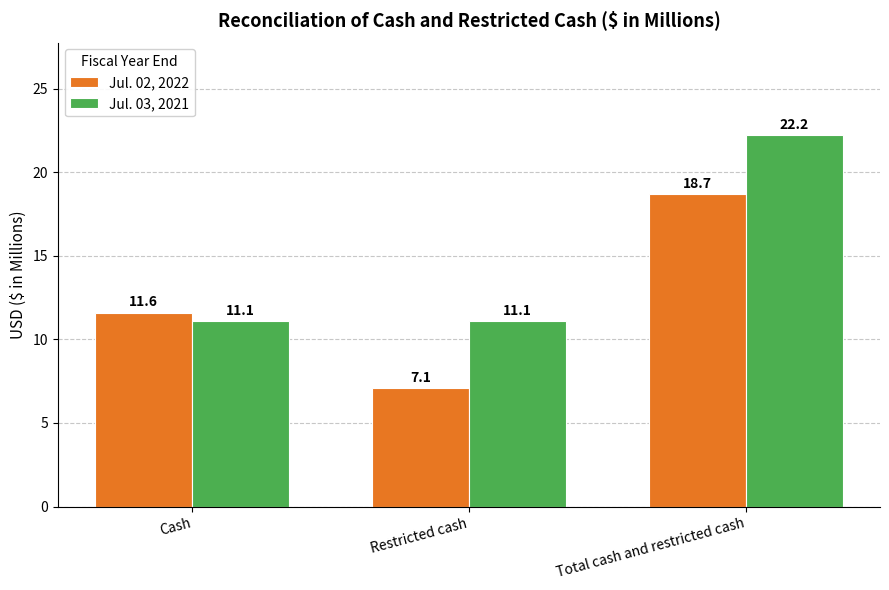

How many bars are there in total?

6